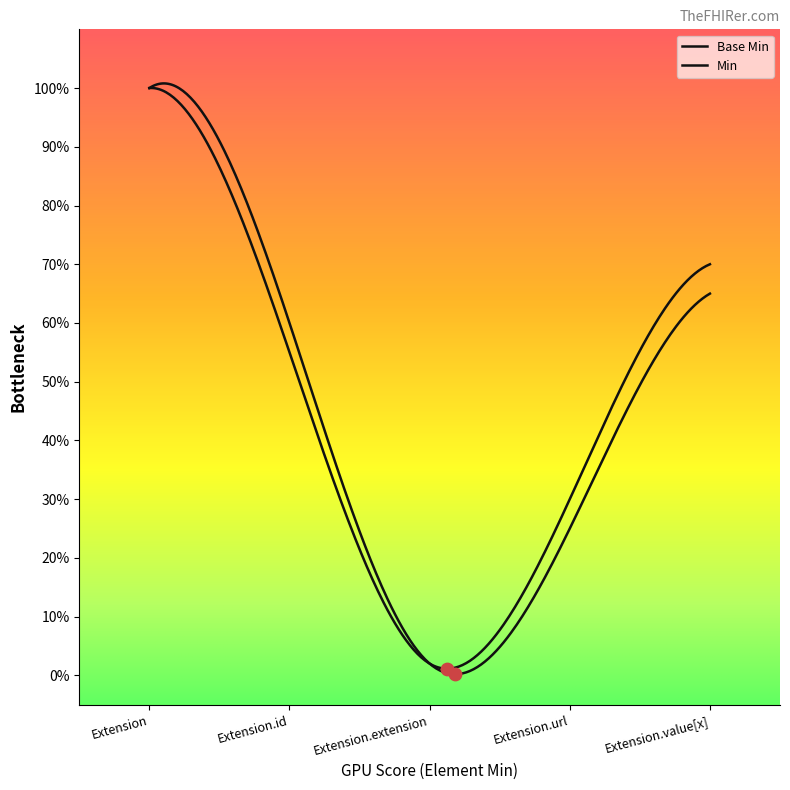

Which has a higher value, Extension.value[x] or Extension.extension?

Extension.value[x]